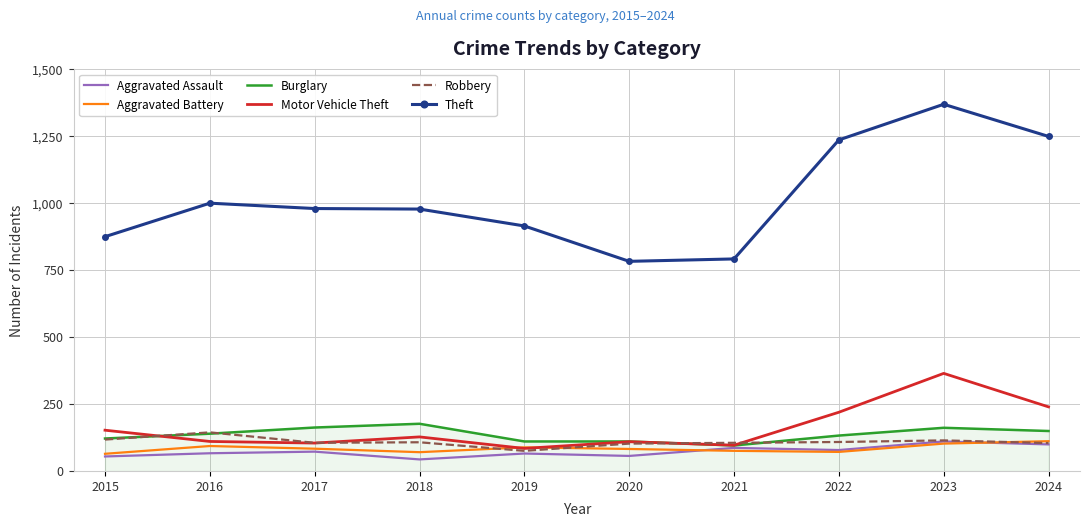

True or false: Theft and Burglary intersect in this chart.

False